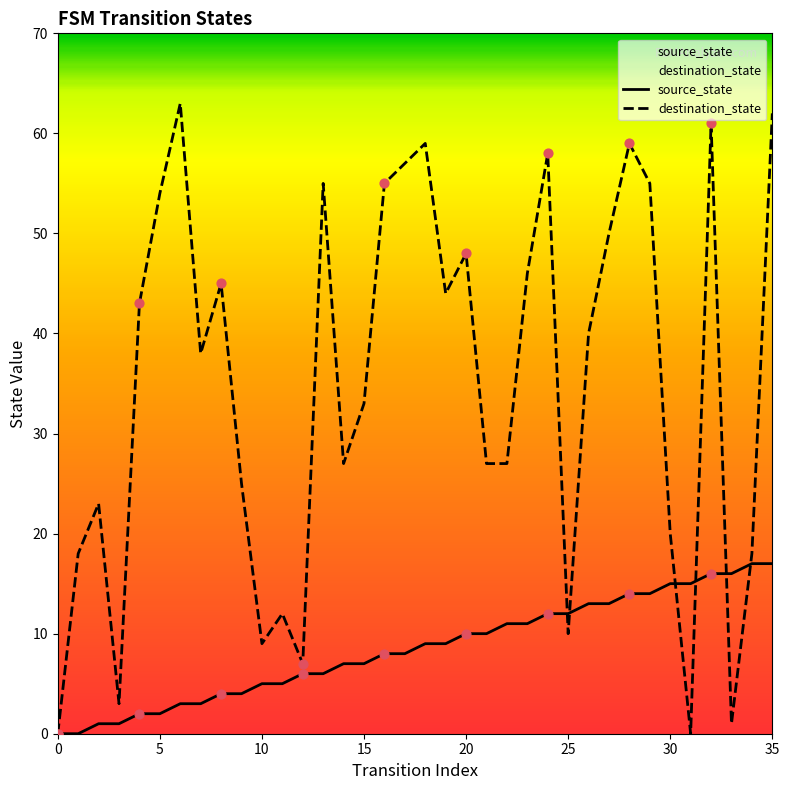

What is the total value across all series at 35?

79